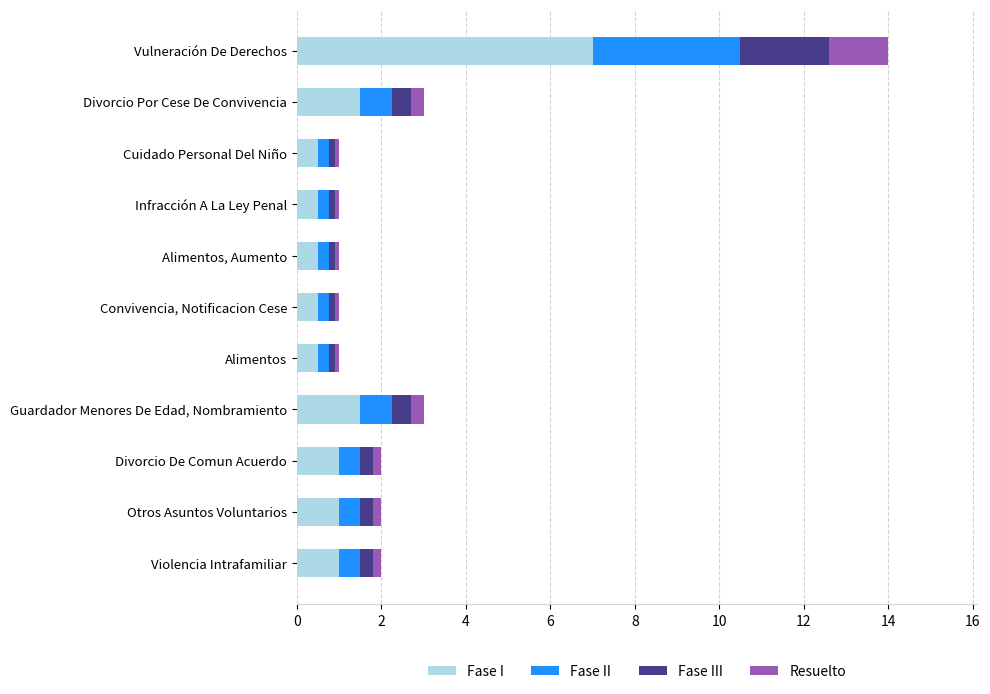

At which category is the sum across all series the highest?

Vulneración De Derechos